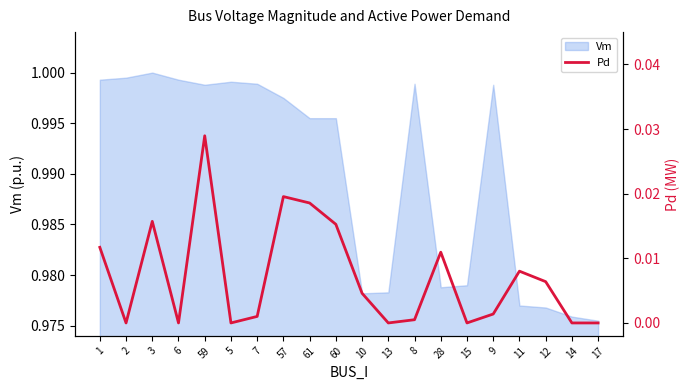

What is the label of the 2nd point from the right?

14